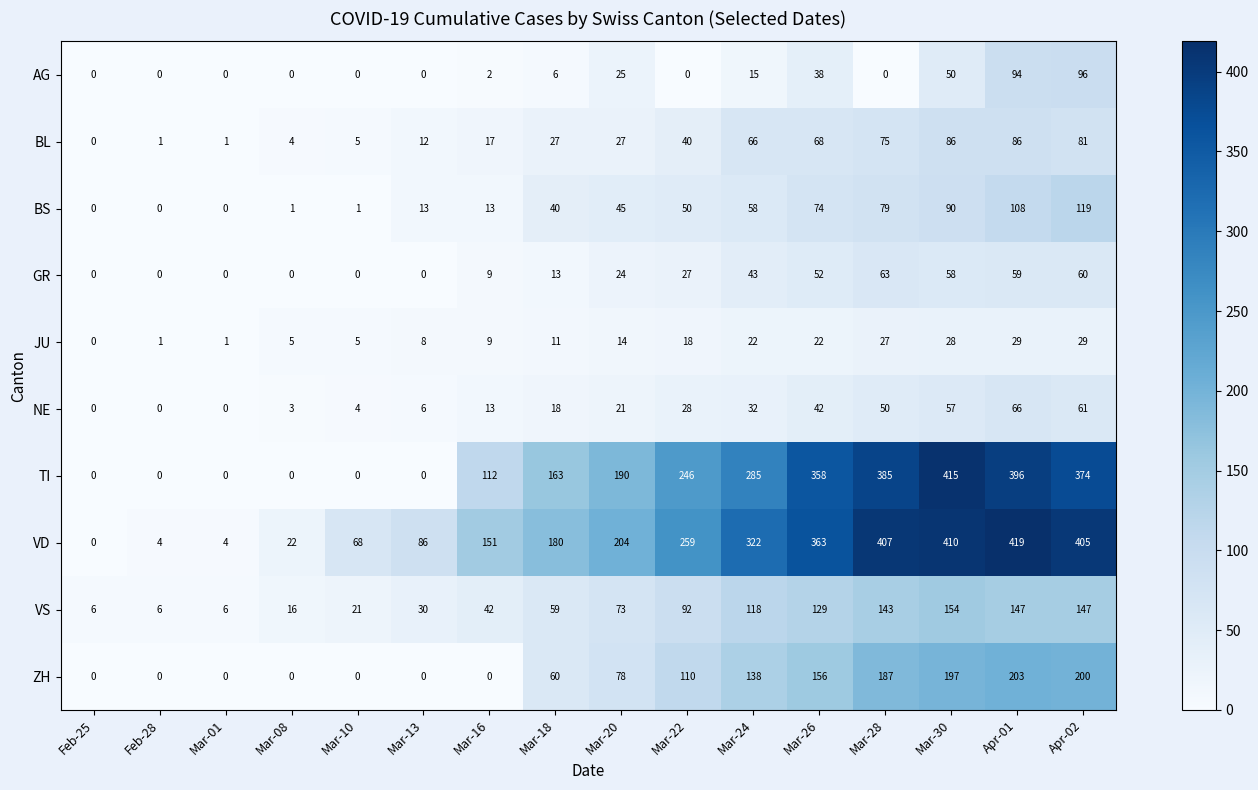

Rank the series by their maximum value, from highest to lowest.

VD, TI, ZH, VS, BS, AG, BL, NE, GR, JU